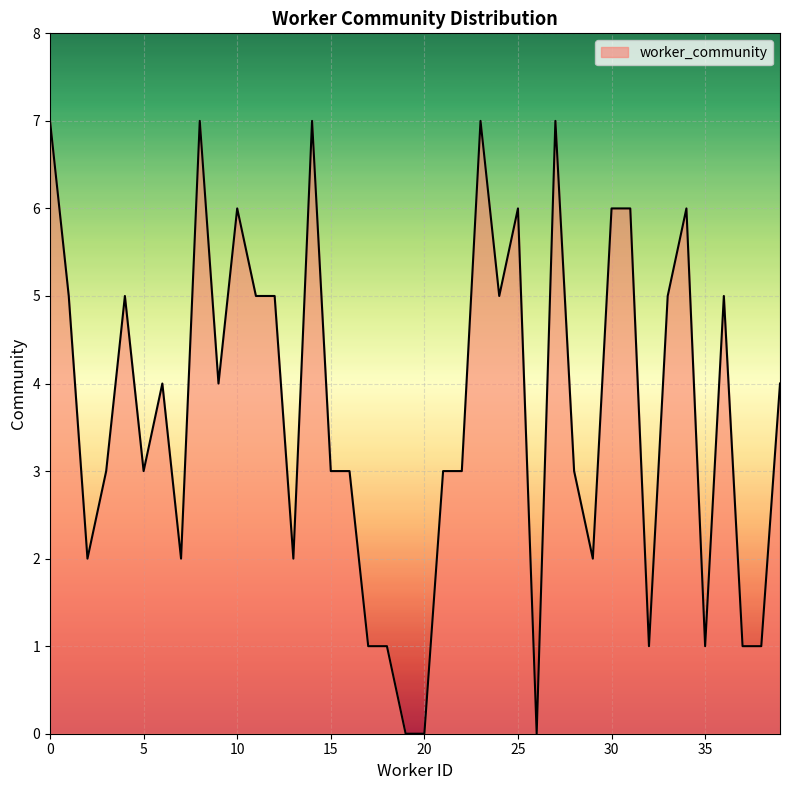

What is the difference between the maximum and minimum values?

7